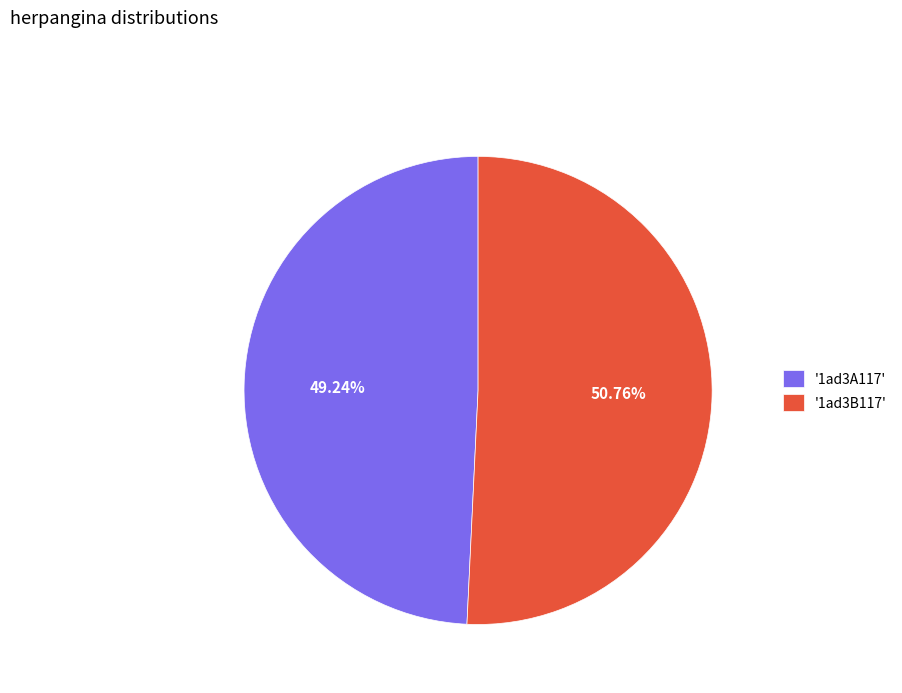

How many slices are in this pie chart?

2